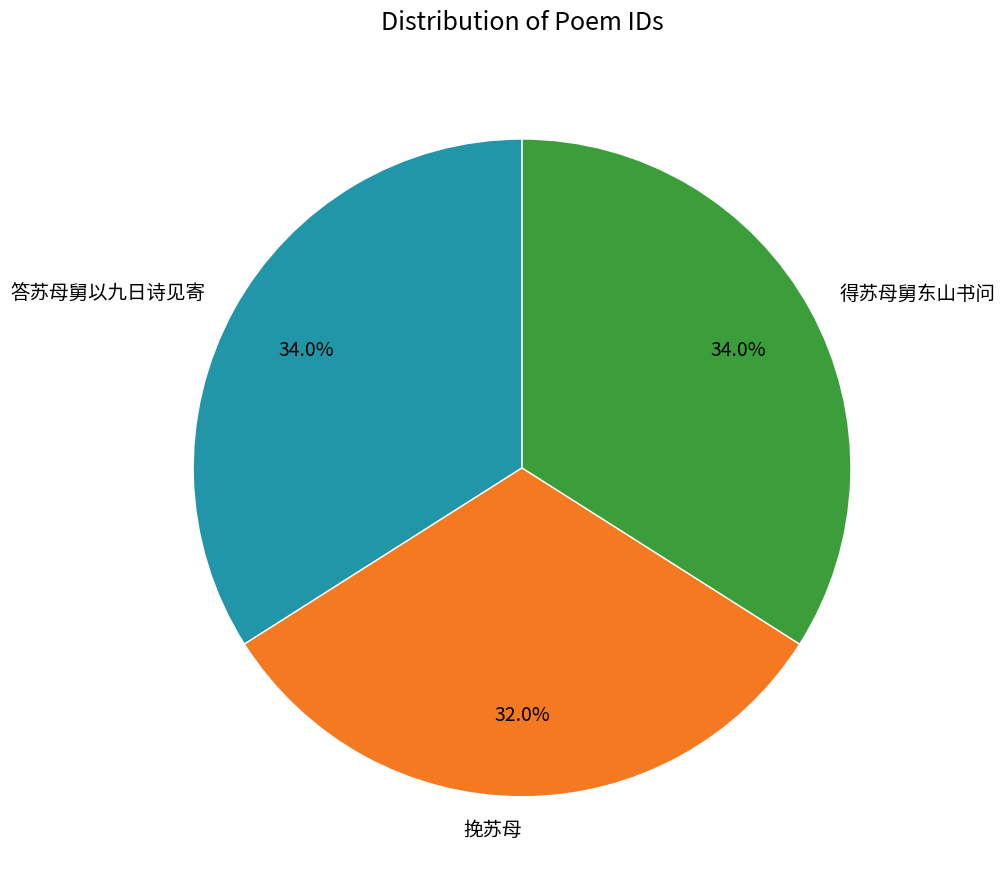

How much of the chart is everything except 答苏母舅以九日诗见寄?

66.0%